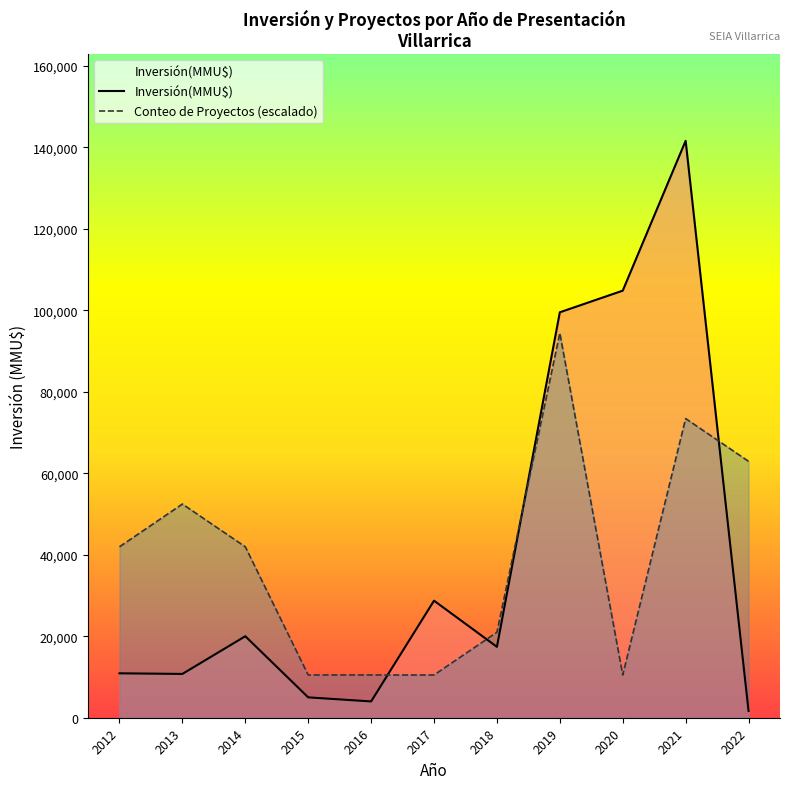

Between which two adjacent categories do Conteo de Proyectos (escalado) and Inversión(MMU$) first intersect?

2016 and 2017